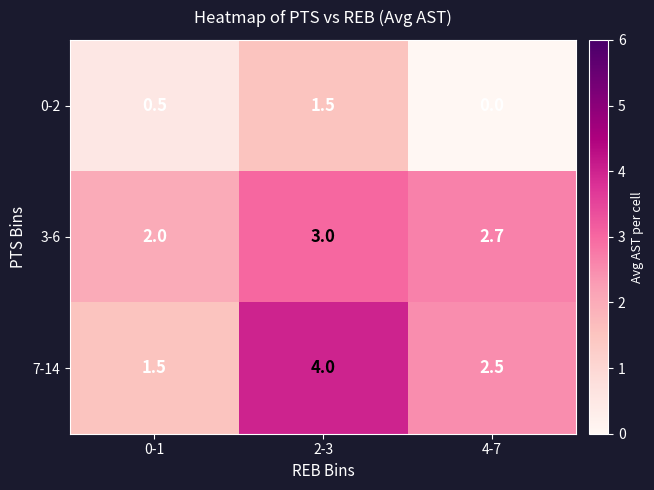

Is it true that 7-14 equals 4.0 at 2-3?

True